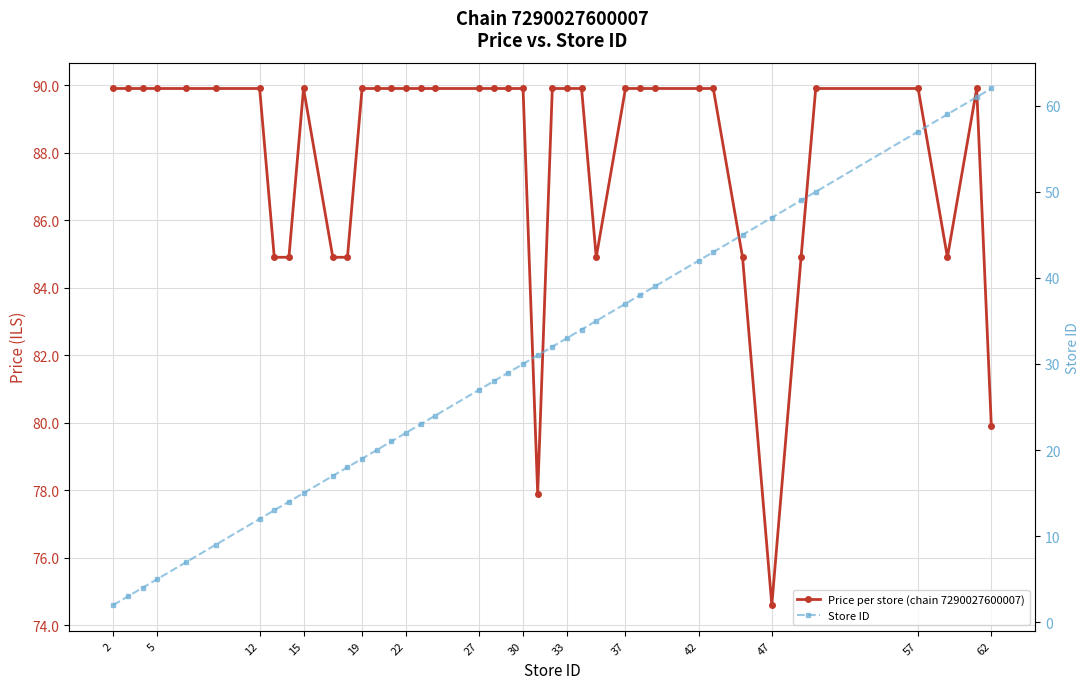

Is the value of Store ID at 15 greater than the value of Price per store (chain 7290027600007) at 26?

No